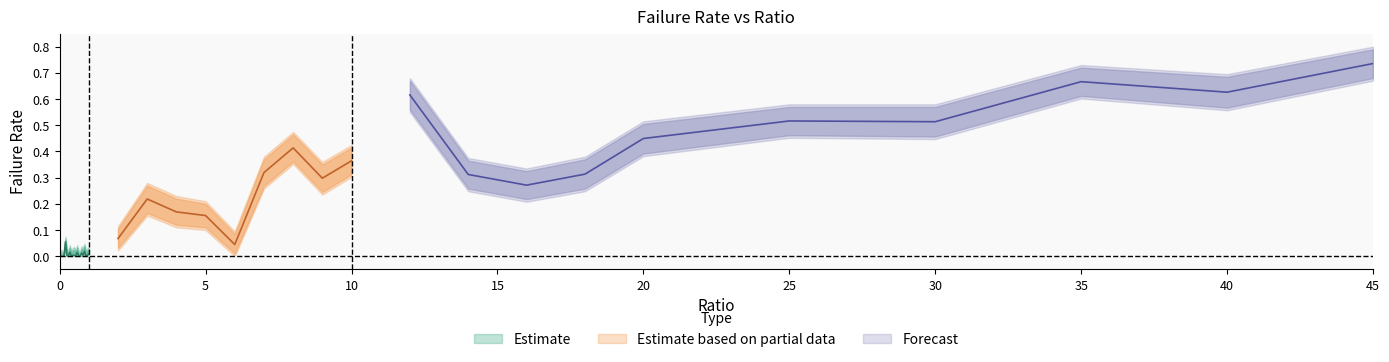

Count the number of categories in the chart.

40